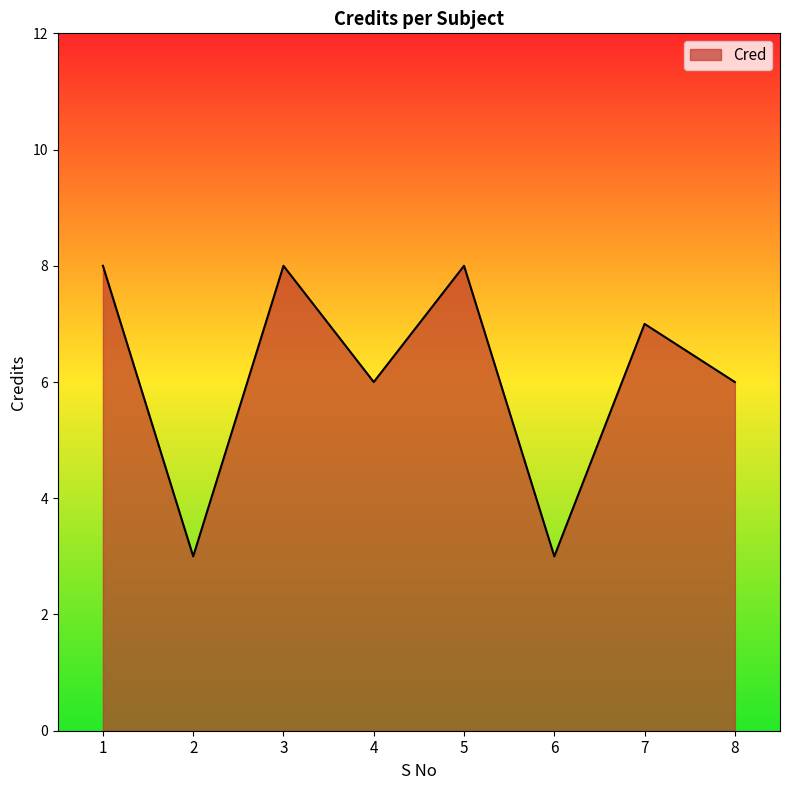

How many interior local valleys (lower than both neighbors) does the data have?

3